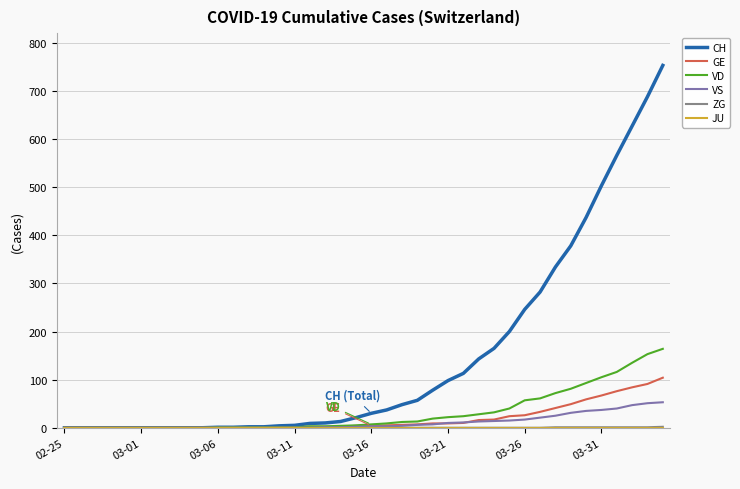

Which series has the widest spread of values?

CH